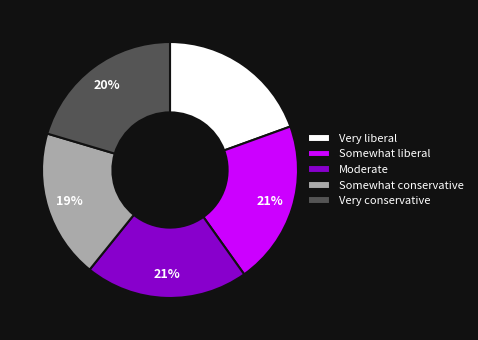

How many segments does this pie chart have?

5